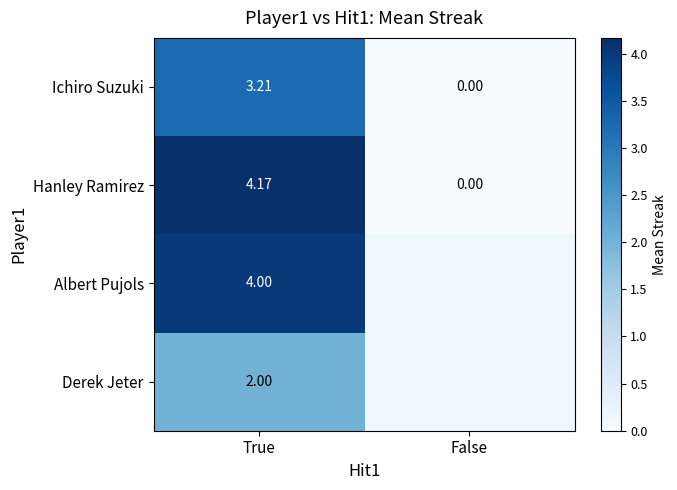

Is the value of Ichiro Suzuki at False greater than the value of Hanley Ramirez at False?

No